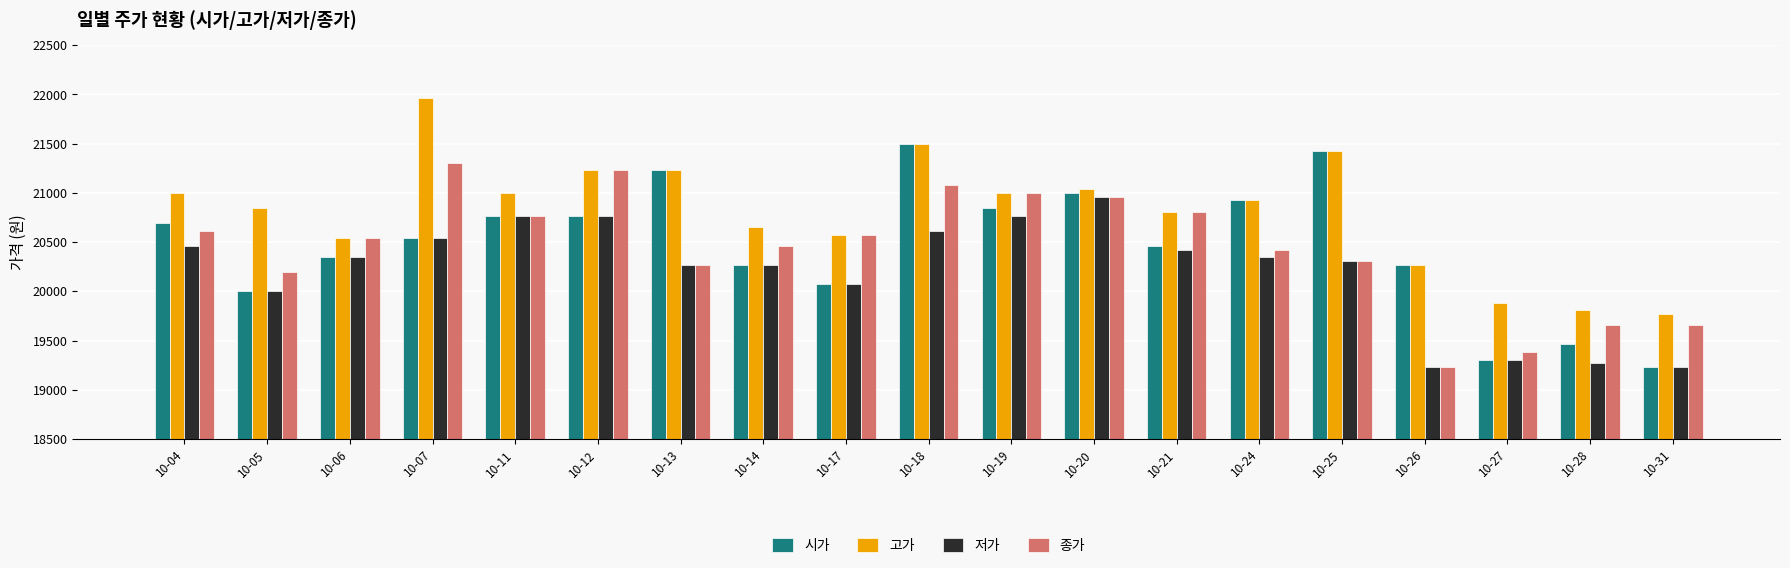

What is the sum of the 고가 values at 10-21 and 10-17?

41383